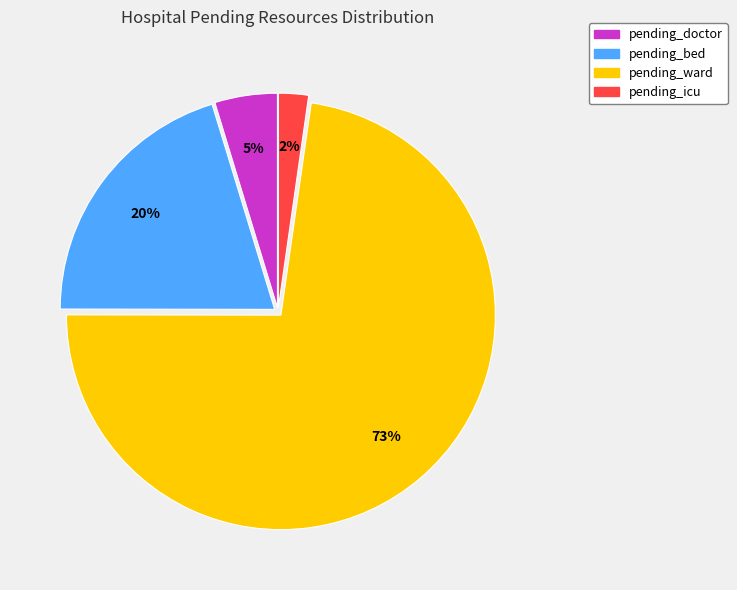

Count the number of slices in the pie.

4